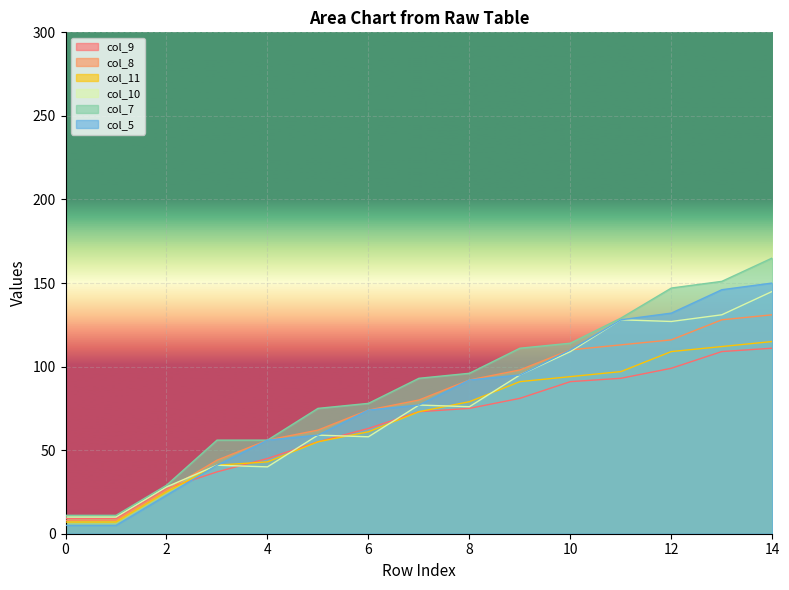

How many lines are shown in the chart?

6